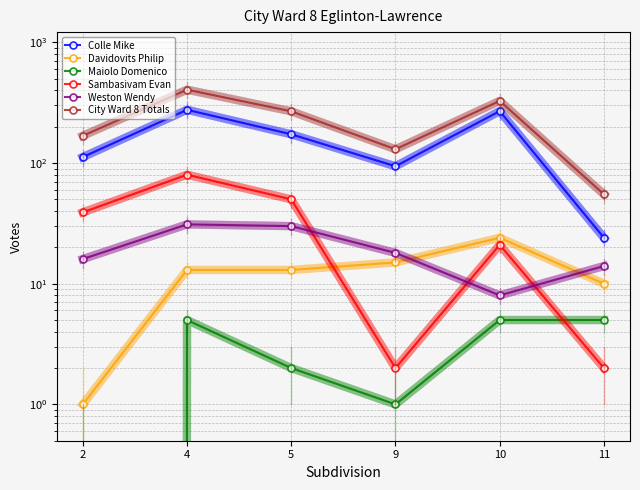

True or false: Maiolo Domenico and City Ward 8 Totals intersect in this chart.

False